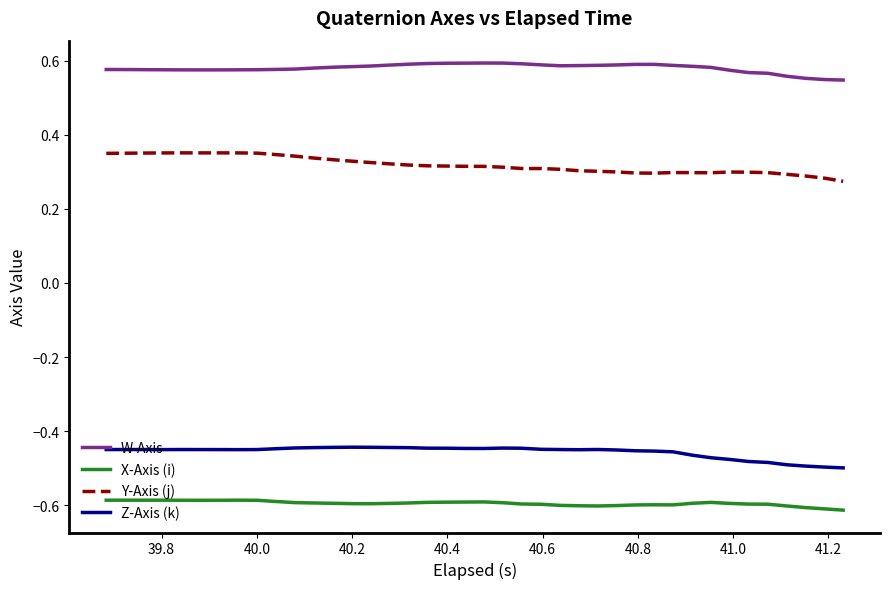

List the series in order of their peak value, highest first.

W-Axis, Y-Axis (j), Z-Axis (k), X-Axis (i)